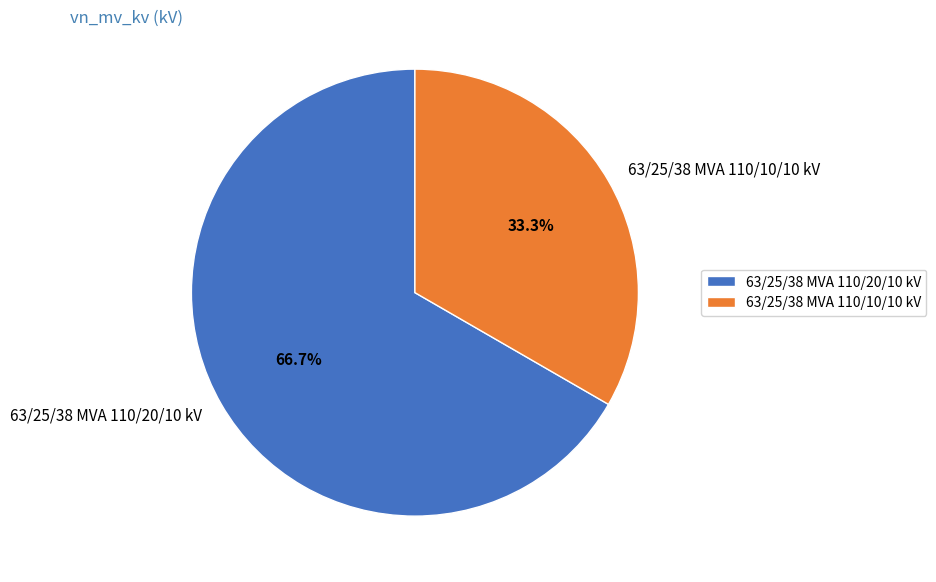

Combined, what portion of the pie is 63/25/38 MVA 110/20/10 kV and 63/25/38 MVA 110/10/10 kV?

100.0%